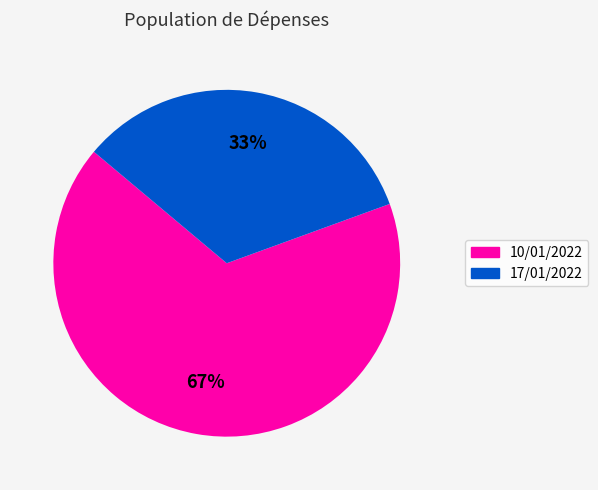

Which has a higher value, 17/01/2022 or 10/01/2022?

10/01/2022